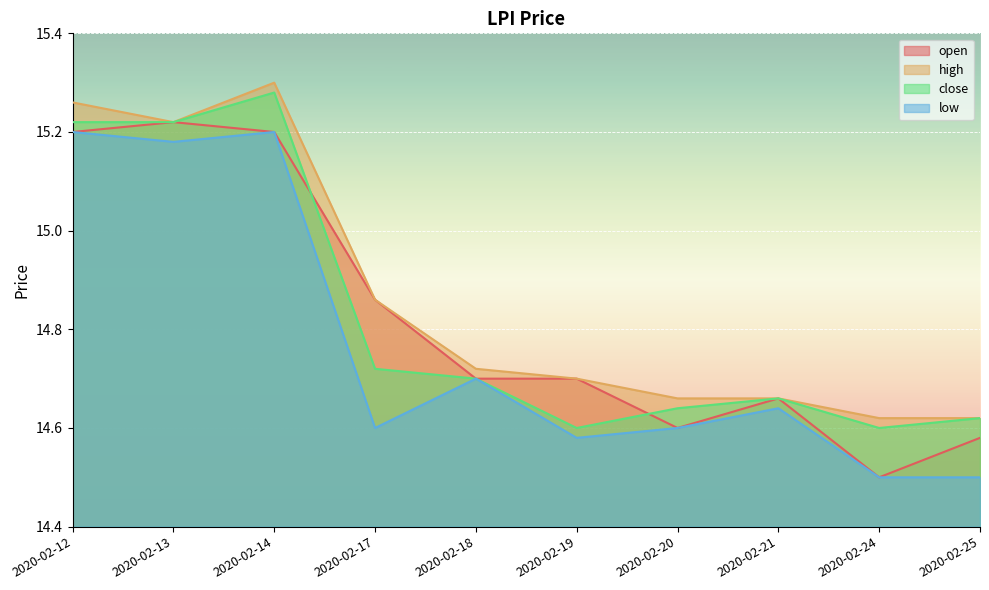

What is the value of the close point at the 7th from the left?

14.6